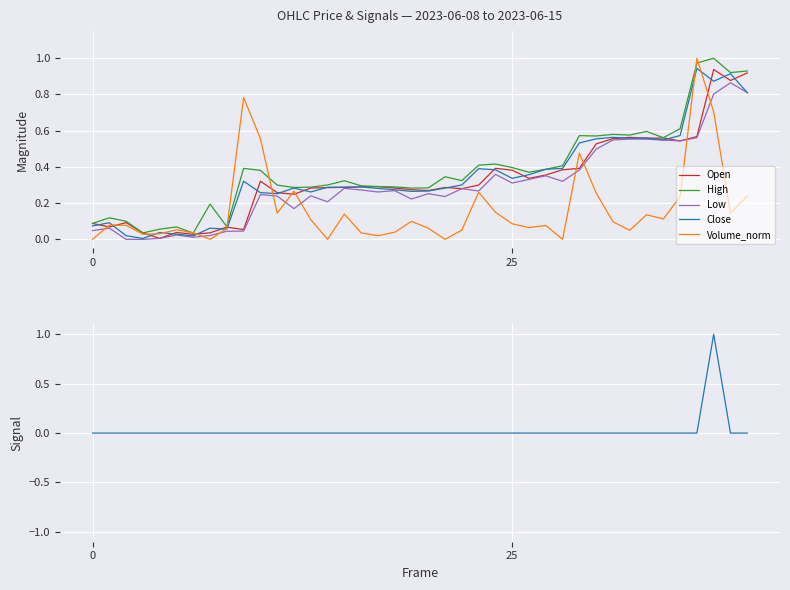

The value of isPivot at 36 is 0.0. True or false?

True